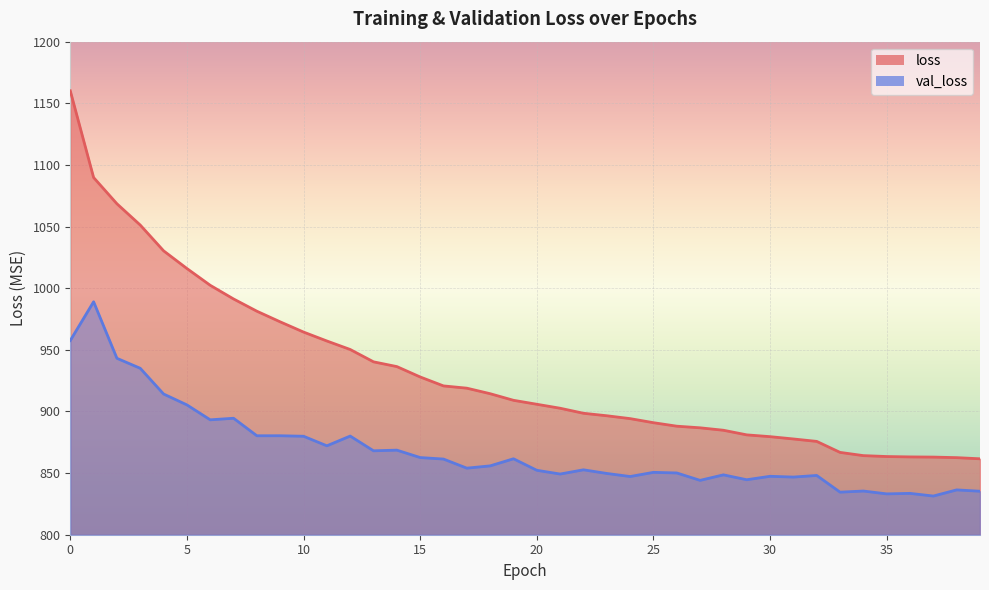

True or false: val_loss and loss intersect in this chart.

False